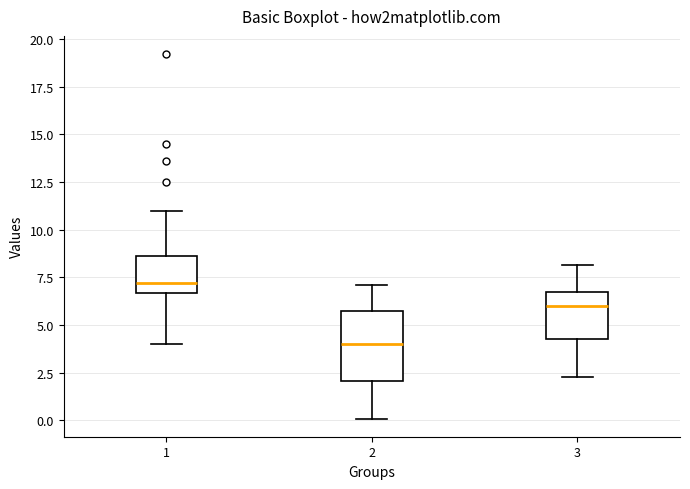

Where does the lower whisker of the box at x = 2 end on the y-axis? The values are not printed on the chart, so give them approximately, as read against the axis.

0.0